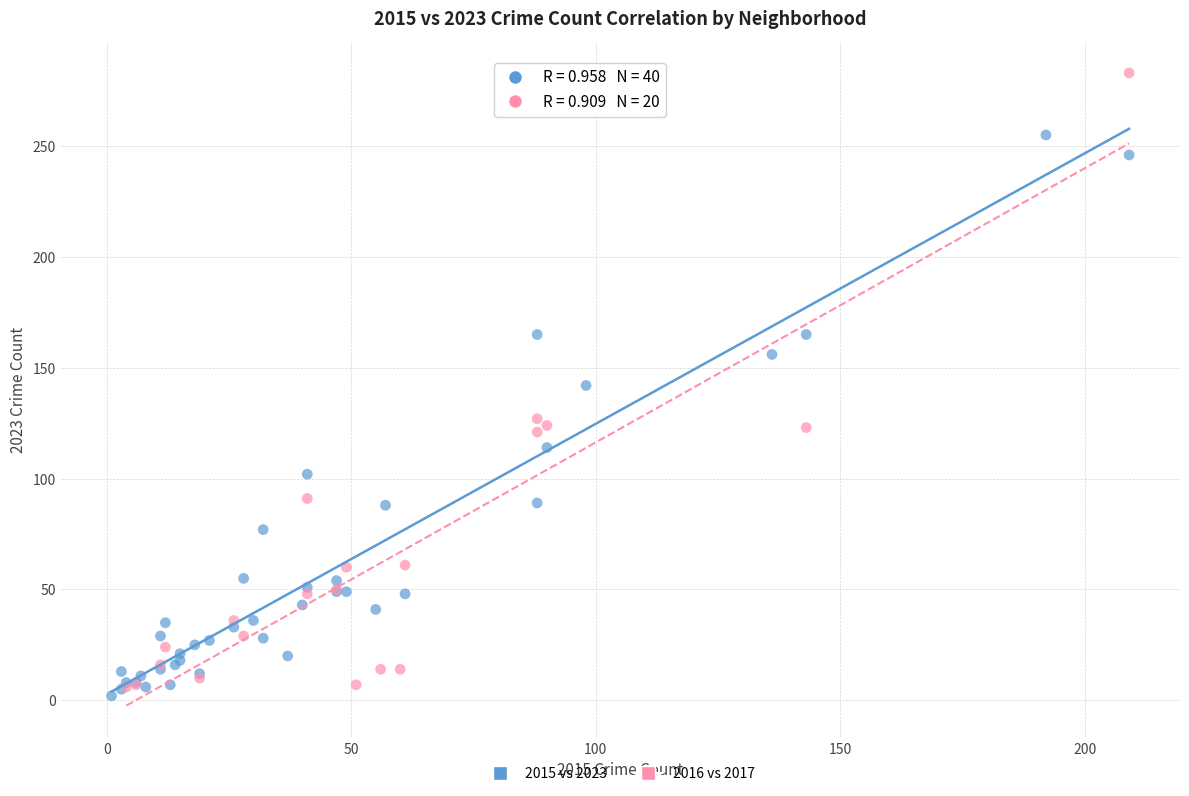

Which series has the widest spread of Y values?

2016 vs 2017